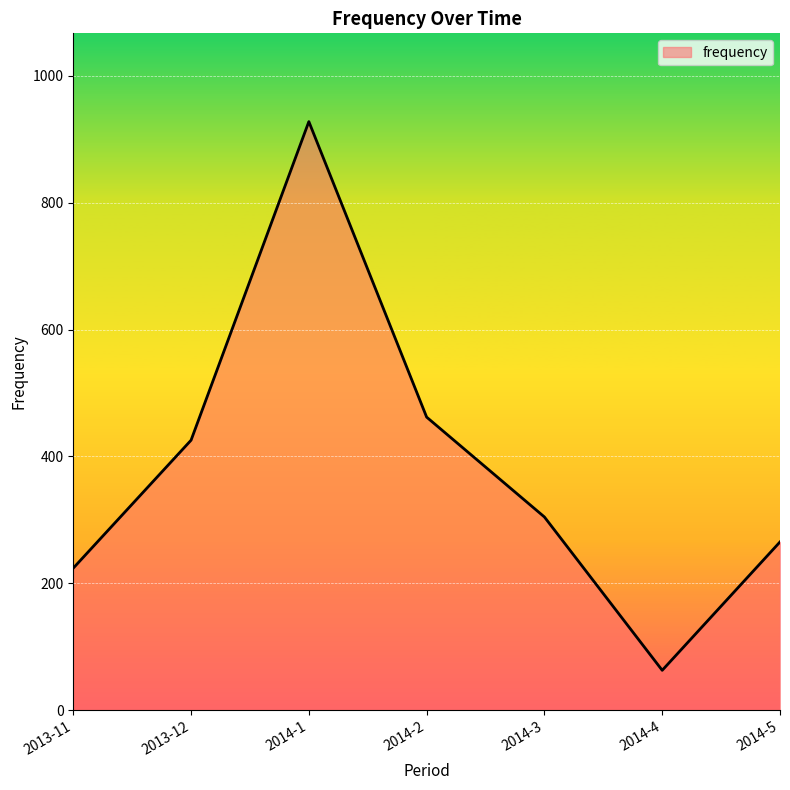

Where is the data nearest to the value 495?

2014-2